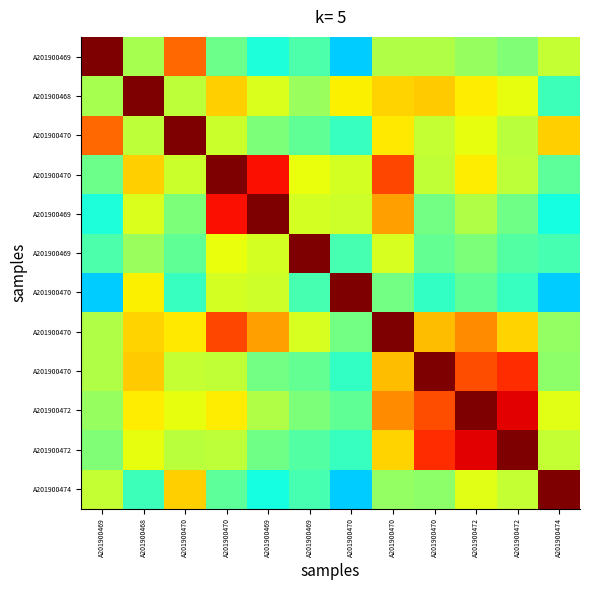

Count the number of categories in the chart.

12